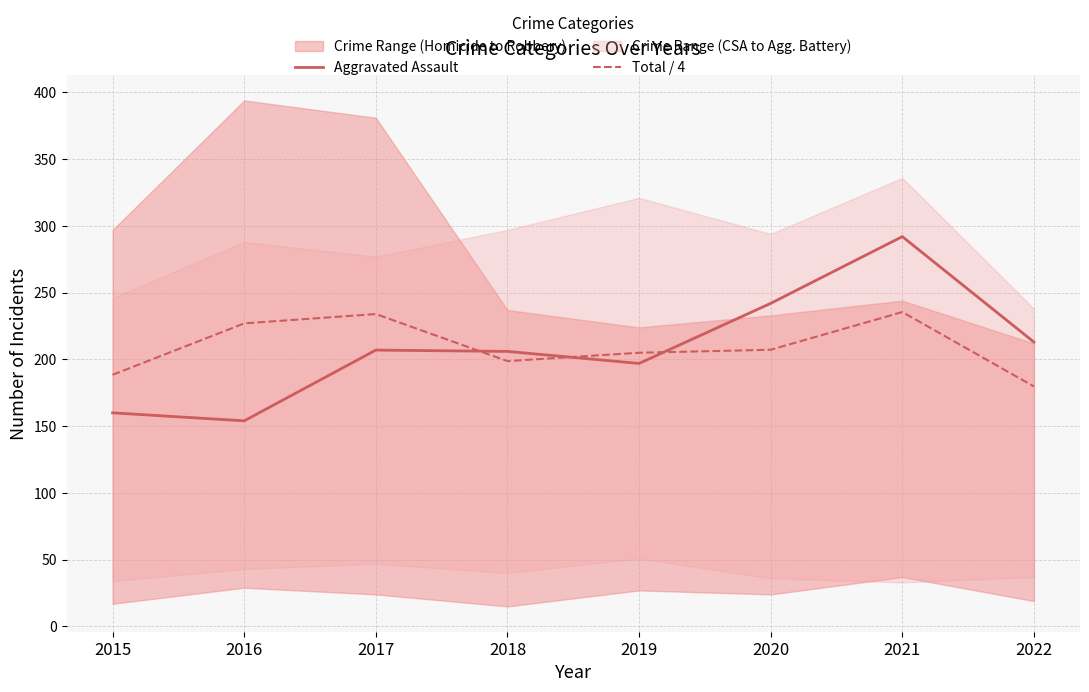

What is the value of the Aggravated Assault point at the 4th from the left?

206.0